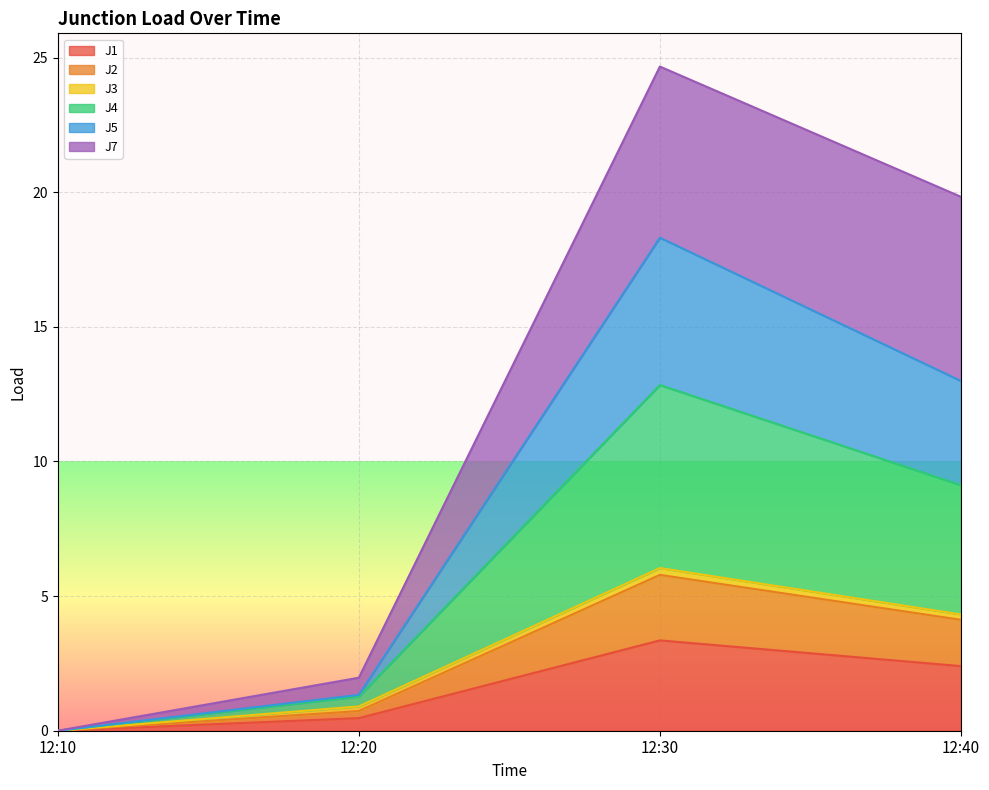

Is the value of J1 at 12:20 greater than the value of J2 at 12:10?

Yes